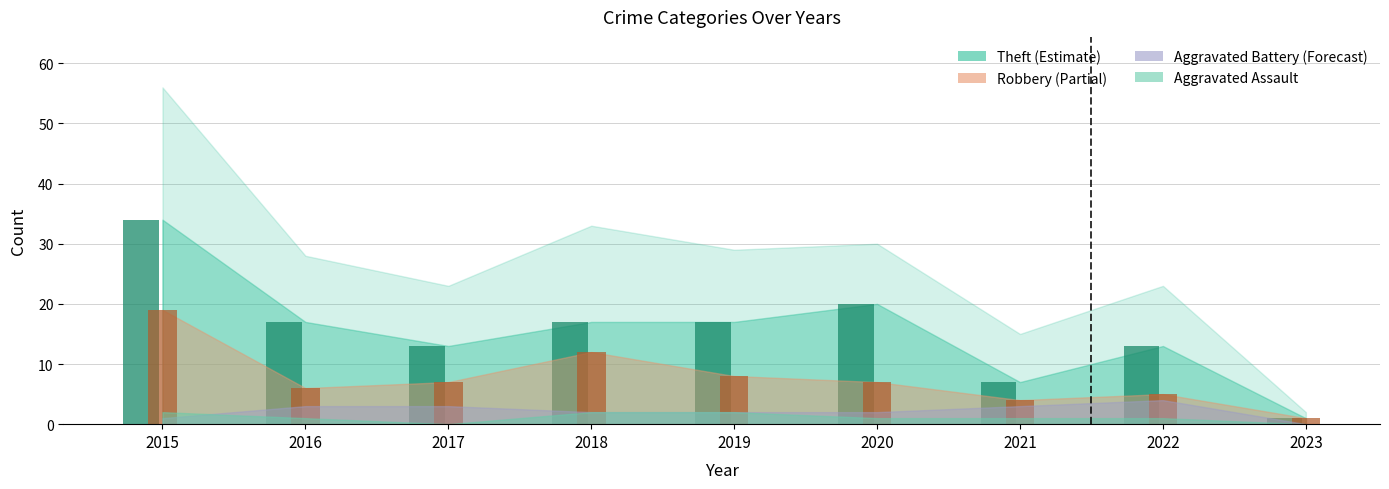

At which category is the sum across all series the highest?

2015